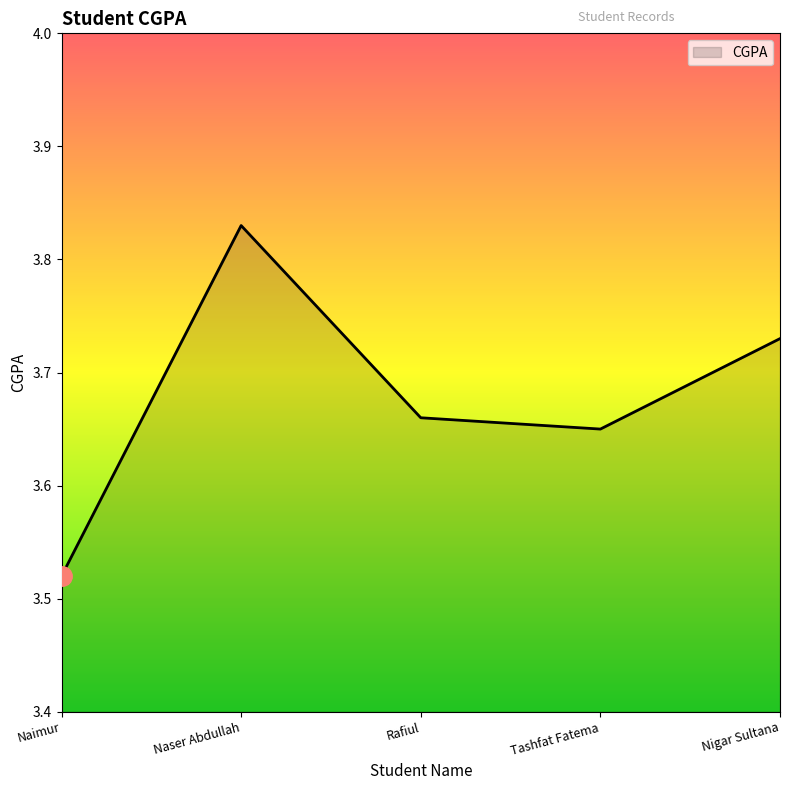

What is the sum of all values?

18.4